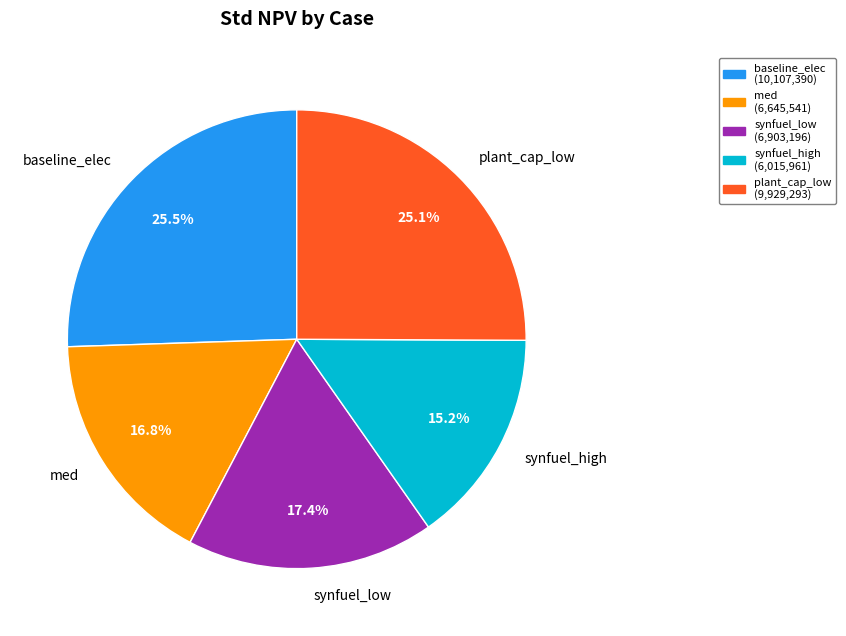

Approximately how many times larger is the value at synfuel_high compared to synfuel_low?

0.9